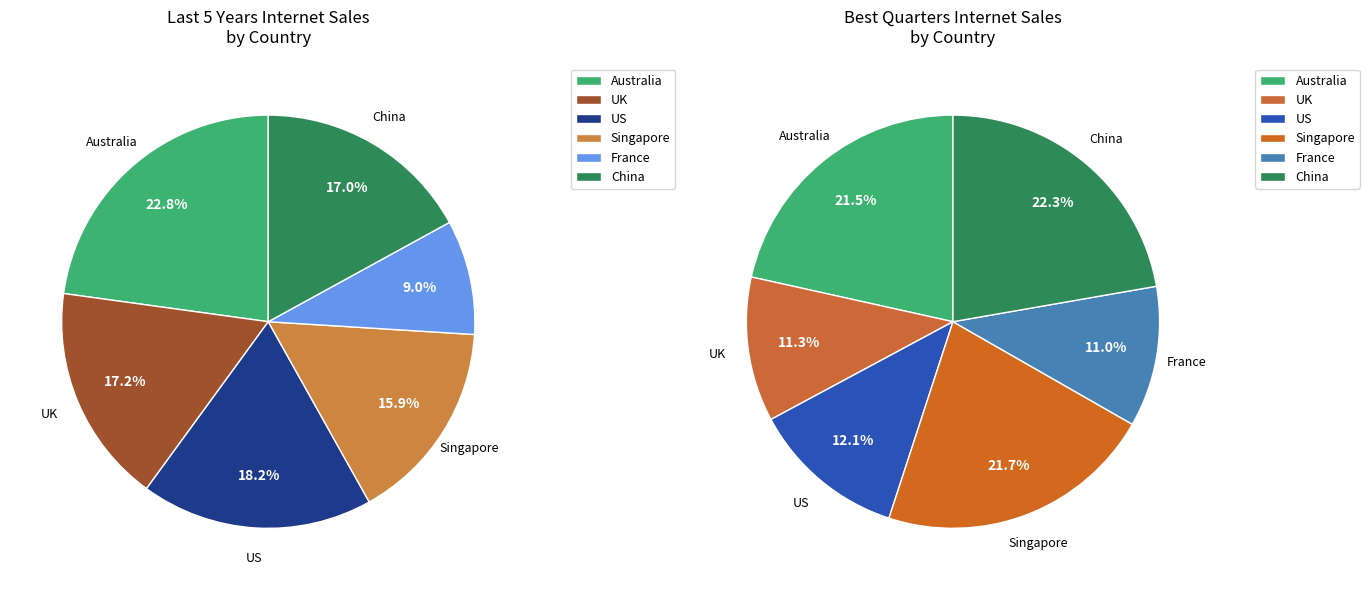

To the nearest percent, what is the difference between the largest and smallest slice percentages?

14%